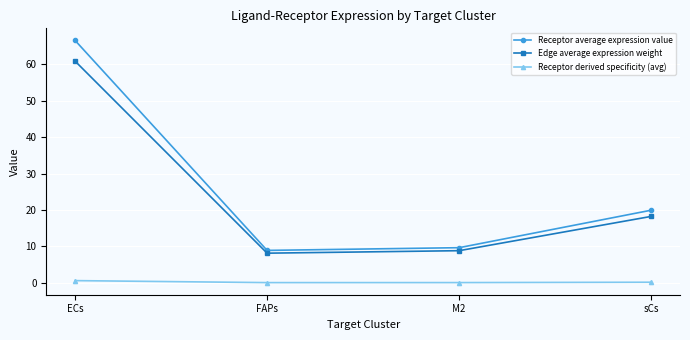

What is the label of the 2nd point from the left?

FAPs